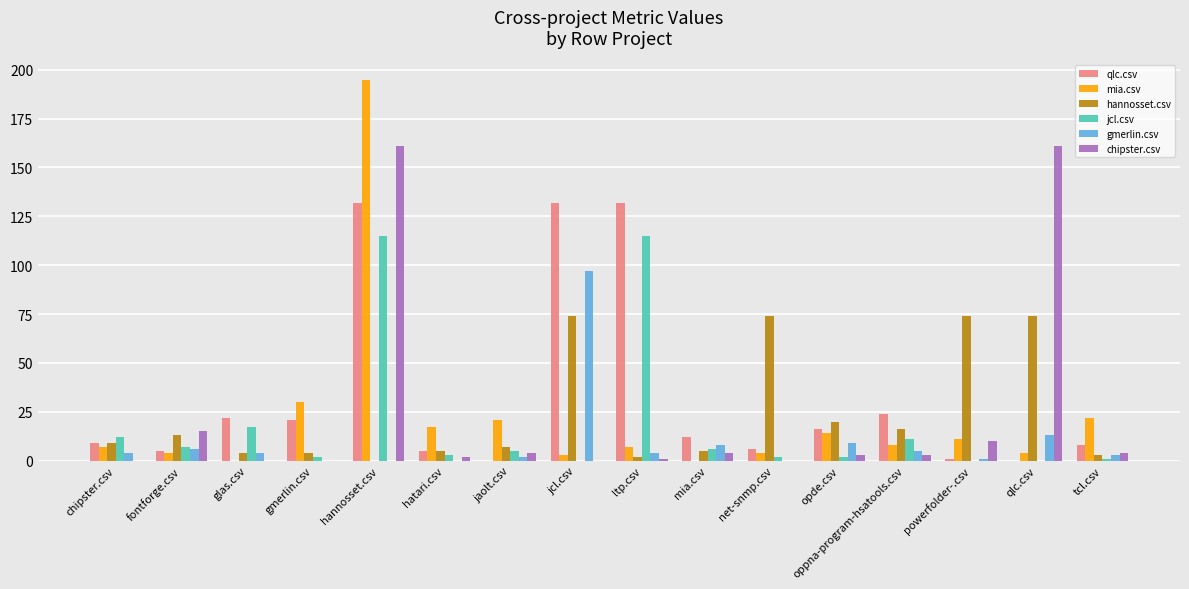

At which category is the sum across all series the highest?

hannosset.csv